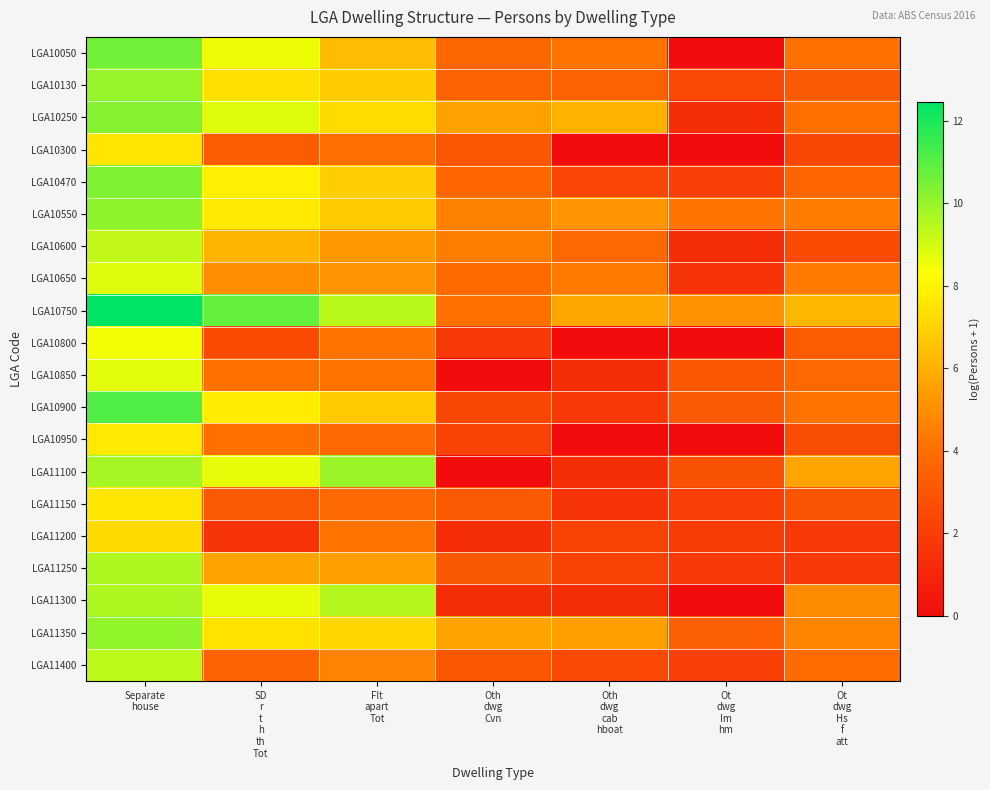

Reading right to left, what are all the values shown in this chart?

LGA10050: Ot
dwg
Hs
f
att=4.1	Ot
dwg
Im
hm=0.0	Oth
dwg
cab
hboat=4.2	Oth
dwg
Cvn=3.7	Flt
apart
Tot=6.3	SD
r
t
h
th
Tot=8.6	Separate
house=10.6
LGA10130: Ot
dwg
Hs
f
att=3.1	Ot
dwg
Im
hm=2.5	Oth
dwg
cab
hboat=3.5	Oth
dwg
Cvn=3.4	Flt
apart
Tot=6.8	SD
r
t
h
th
Tot=7.4	Separate
house=10.0
LGA10250: Ot
dwg
Hs
f
att=4.0	Ot
dwg
Im
hm=1.4	Oth
dwg
cab
hboat=6.0	Oth
dwg
Cvn=5.5	Flt
apart
Tot=7.2	SD
r
t
h
th
Tot=8.8	Separate
house=10.3
LGA10300: Ot
dwg
Hs
f
att=2.4	Ot
dwg
Im
hm=0.0	Oth
dwg
cab
hboat=0.0	Oth
dwg
Cvn=3.0	Flt
apart
Tot=4.0	SD
r
t
h
th
Tot=3.2	Separate
house=7.6
LGA10470: Ot
dwg
Hs
f
att=3.6	Ot
dwg
Im
hm=2.1	Oth
dwg
cab
hboat=2.3	Oth
dwg
Cvn=3.7	Flt
apart
Tot=6.8	SD
r
t
h
th
Tot=7.8	Separate
house=10.4
LGA10550: Ot
dwg
Hs
f
att=4.4	Ot
dwg
Im
hm=4.2	Oth
dwg
cab
hboat=5.2	Oth
dwg
Cvn=4.6	Flt
apart
Tot=6.7	SD
r
t
h
th
Tot=7.7	Separate
house=10.2
LGA10600: Ot
dwg
Hs
f
att=2.6	Ot
dwg
Im
hm=1.4	Oth
dwg
cab
hboat=3.8	Oth
dwg
Cvn=4.5	Flt
apart
Tot=5.3	SD
r
t
h
th
Tot=6.1	Separate
house=9.3
LGA10650: Ot
dwg
Hs
f
att=4.4	Ot
dwg
Im
hm=1.6	Oth
dwg
cab
hboat=4.4	Oth
dwg
Cvn=3.8	Flt
apart
Tot=5.1	SD
r
t
h
th
Tot=4.9	Separate
house=8.8
LGA10750: Ot
dwg
Hs
f
att=6.2	Ot
dwg
Im
hm=5.1	Oth
dwg
cab
hboat=5.7	Oth
dwg
Cvn=4.1	Flt
apart
Tot=9.4	SD
r
t
h
th
Tot=10.8	Separate
house=12.5
LGA10800: Ot
dwg
Hs
f
att=3.2	Ot
dwg
Im
hm=0.0	Oth
dwg
cab
hboat=0.0	Oth
dwg
Cvn=1.8	Flt
apart
Tot=4.2	SD
r
t
h
th
Tot=2.6	Separate
house=8.5
LGA10850: Ot
dwg
Hs
f
att=3.8	Ot
dwg
Im
hm=3.0	Oth
dwg
cab
hboat=1.4	Oth
dwg
Cvn=0.0	Flt
apart
Tot=4.2	SD
r
t
h
th
Tot=4.0	Separate
house=8.8
LGA10900: Ot
dwg
Hs
f
att=4.1	Ot
dwg
Im
hm=3.2	Oth
dwg
cab
hboat=1.8	Oth
dwg
Cvn=2.4	Flt
apart
Tot=6.8	SD
r
t
h
th
Tot=7.7	Separate
house=11.1
LGA10950: Ot
dwg
Hs
f
att=2.6	Ot
dwg
Im
hm=0.0	Oth
dwg
cab
hboat=0.0	Oth
dwg
Cvn=2.2	Flt
apart
Tot=3.8	SD
r
t
h
th
Tot=4.0	Separate
house=7.7
LGA11100: Ot
dwg
Hs
f
att=5.6	Ot
dwg
Im
hm=2.8	Oth
dwg
cab
hboat=1.4	Oth
dwg
Cvn=0.0	Flt
apart
Tot=9.9	SD
r
t
h
th
Tot=8.7	Separate
house=9.7
LGA11150: Ot
dwg
Hs
f
att=2.9	Ot
dwg
Im
hm=2.1	Oth
dwg
cab
hboat=1.6	Oth
dwg
Cvn=3.2	Flt
apart
Tot=3.8	SD
r
t
h
th
Tot=3.1	Separate
house=7.6
LGA11200: Ot
dwg
Hs
f
att=1.8	Ot
dwg
Im
hm=1.9	Oth
dwg
cab
hboat=2.2	Oth
dwg
Cvn=1.4	Flt
apart
Tot=4.2	SD
r
t
h
th
Tot=1.6	Separate
house=7.2
LGA11250: Ot
dwg
Hs
f
att=1.8	Ot
dwg
Im
hm=1.8	Oth
dwg
cab
hboat=2.2	Oth
dwg
Cvn=3.1	Flt
apart
Tot=5.5	SD
r
t
h
th
Tot=5.6	Separate
house=9.6
LGA11300: Ot
dwg
Hs
f
att=4.9	Ot
dwg
Im
hm=0.0	Oth
dwg
cab
hboat=1.4	Oth
dwg
Cvn=1.4	Flt
apart
Tot=9.5	SD
r
t
h
th
Tot=8.7	Separate
house=9.6
LGA11350: Ot
dwg
Hs
f
att=4.7	Ot
dwg
Im
hm=3.3	Oth
dwg
cab
hboat=5.5	Oth
dwg
Cvn=5.6	Flt
apart
Tot=7.1	SD
r
t
h
th
Tot=7.5	Separate
house=10.1
LGA11400: Ot
dwg
Hs
f
att=3.9	Ot
dwg
Im
hm=2.1	Oth
dwg
cab
hboat=2.5	Oth
dwg
Cvn=3.0	Flt
apart
Tot=4.6	SD
r
t
h
th
Tot=3.6	Separate
house=9.4